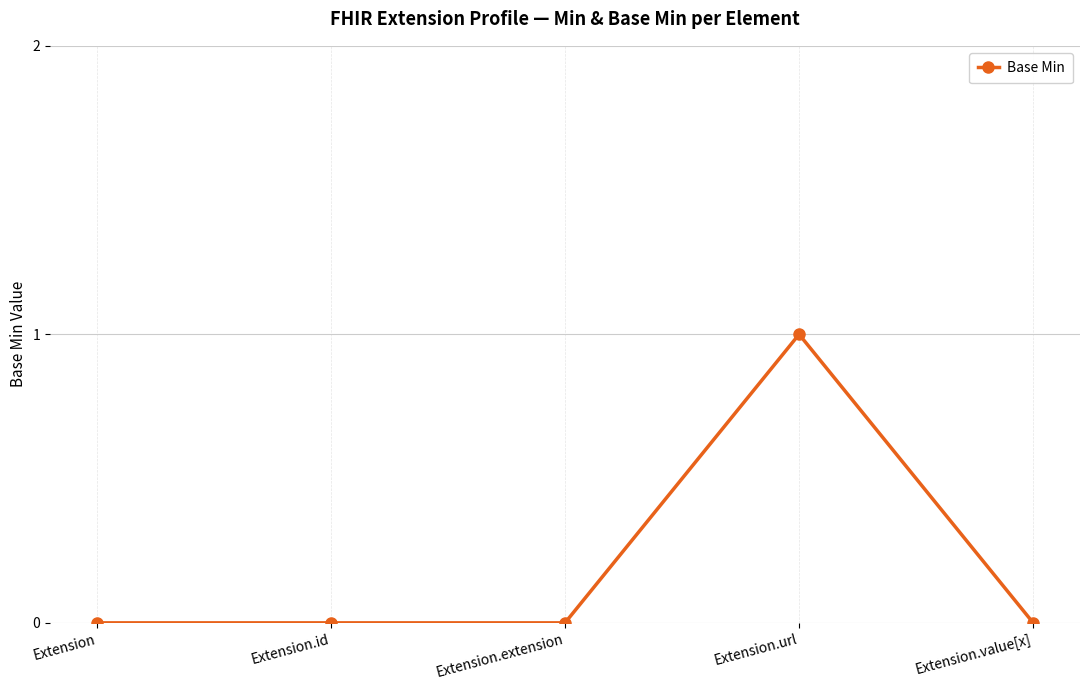

The chart shows a value of 1 at Extension.value[x]. True or false?

False